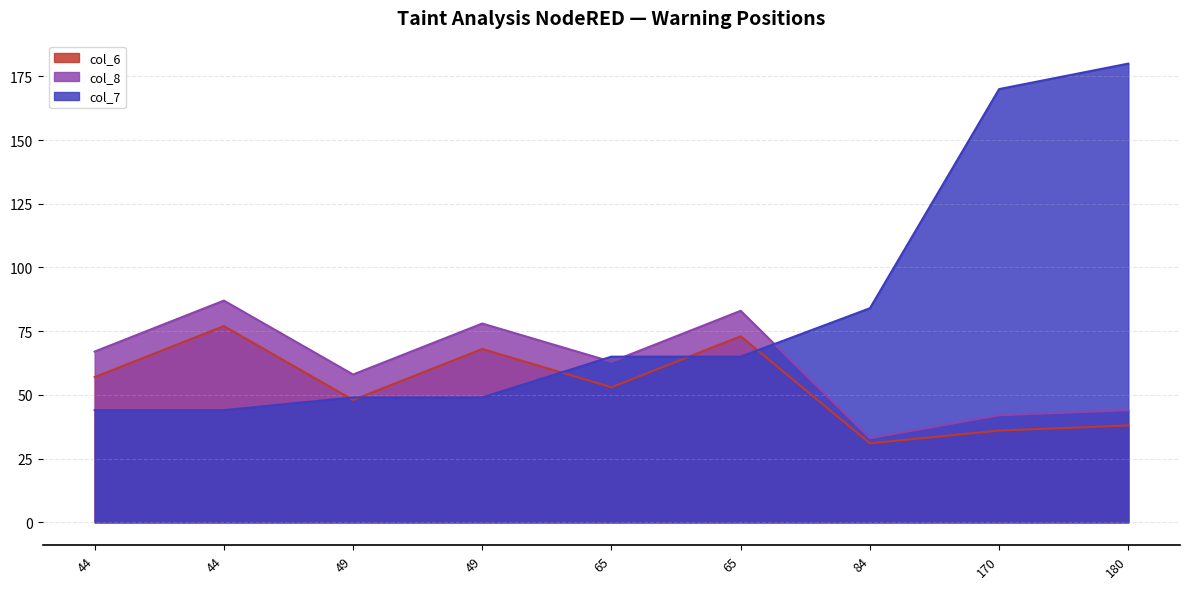

Rank the series at 170 from lowest to highest value.

col_6, col_8, col_7